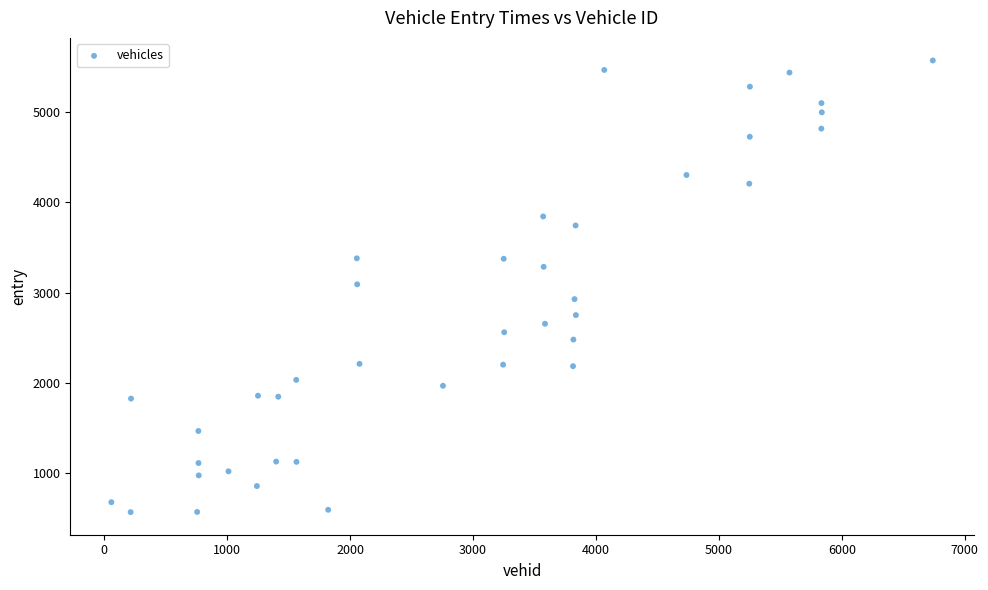

What is the range of Y values (max minus min)?

5004.1